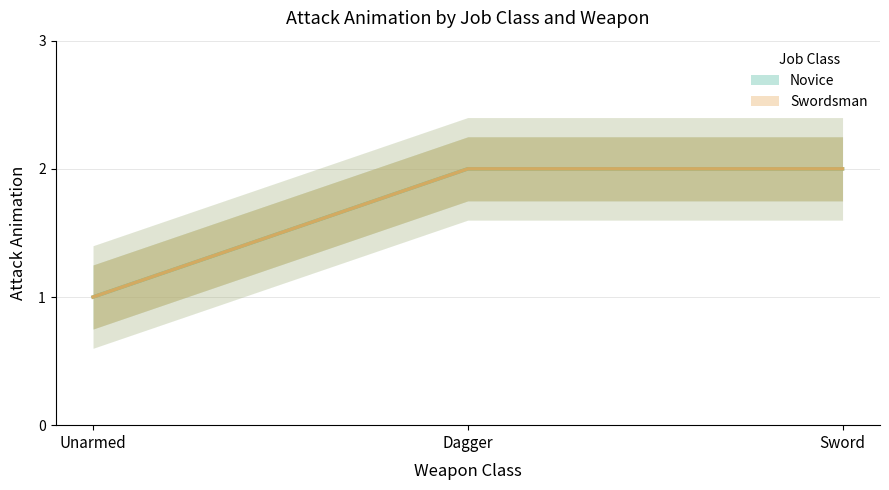

Count the number of categories in the chart.

3